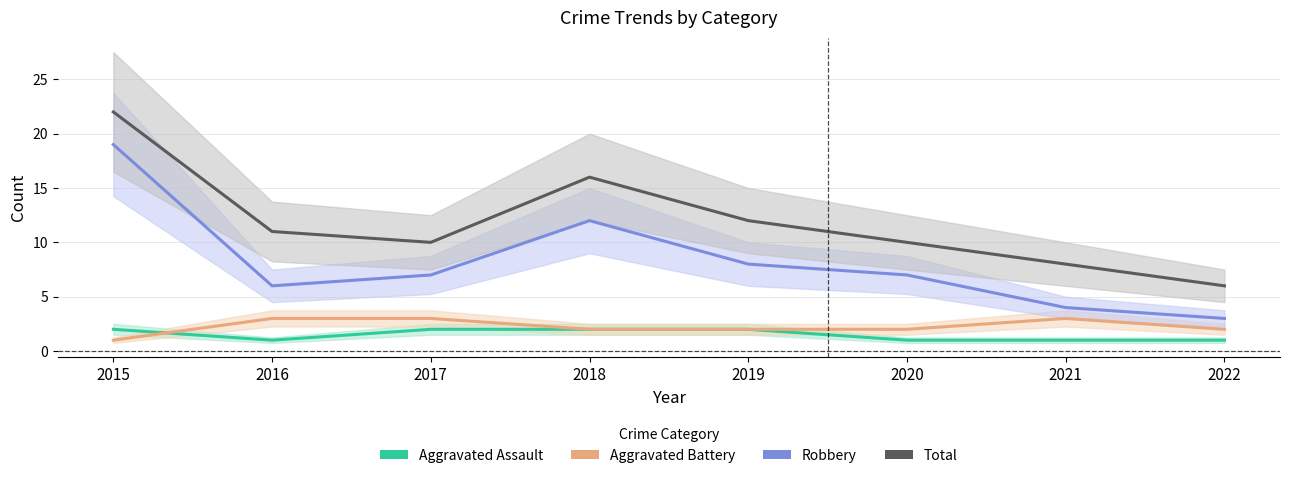

What is the difference between the second highest and minimum values in the Robbery series?

9